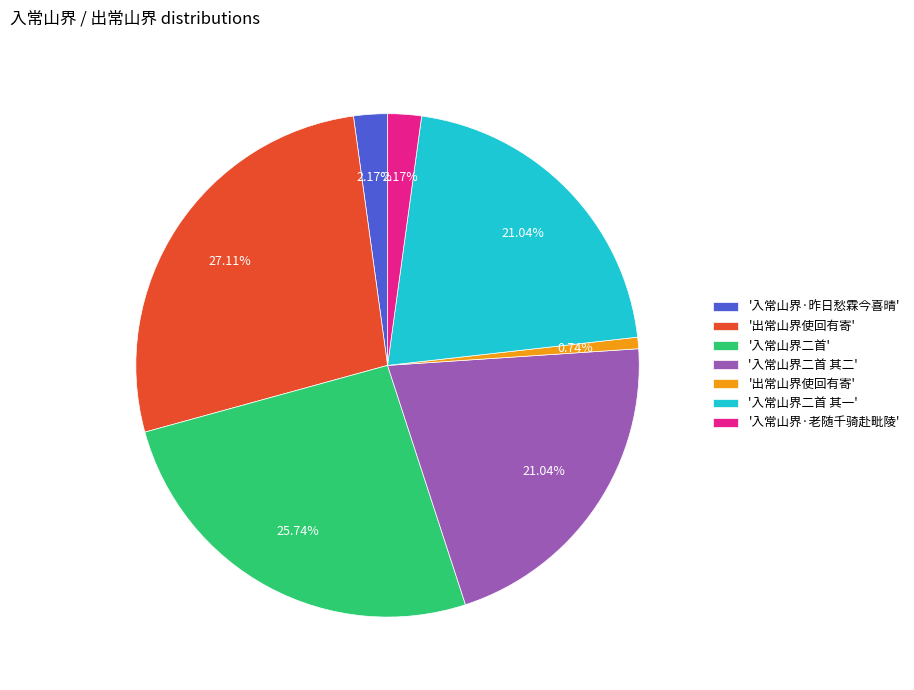

Is there a majority slice in this chart?

No